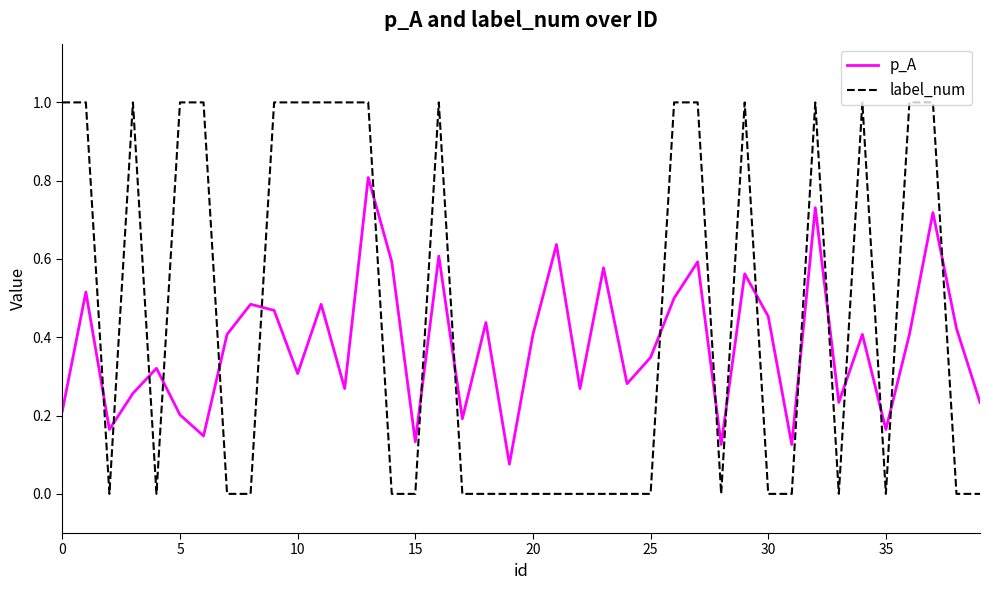

Which series has the largest range (max minus min)?

label_num